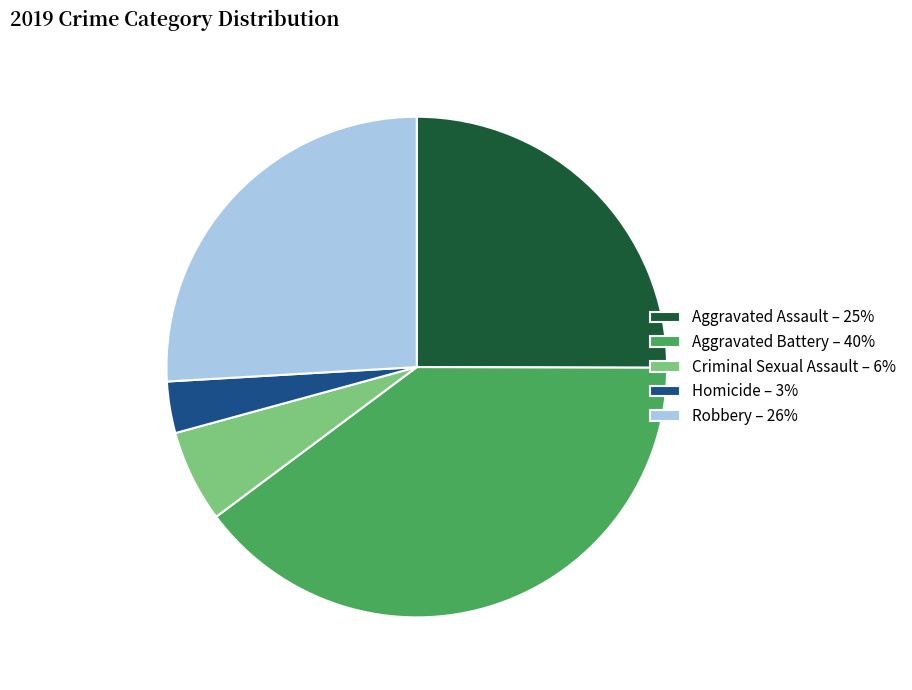

How many segments does this pie chart have?

5